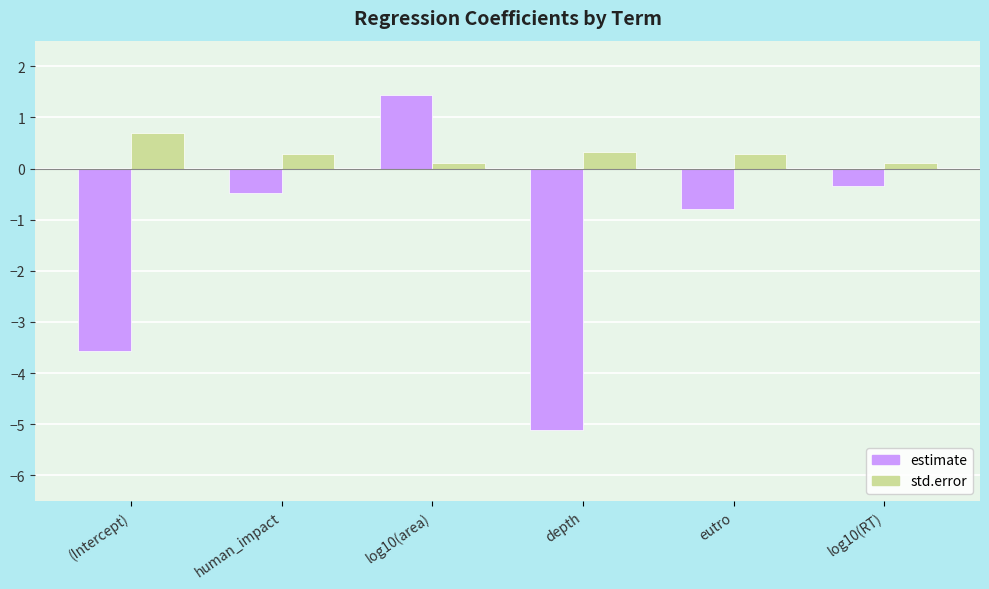

At log10(RT), list the series in order from smallest to largest.

estimate, std.error